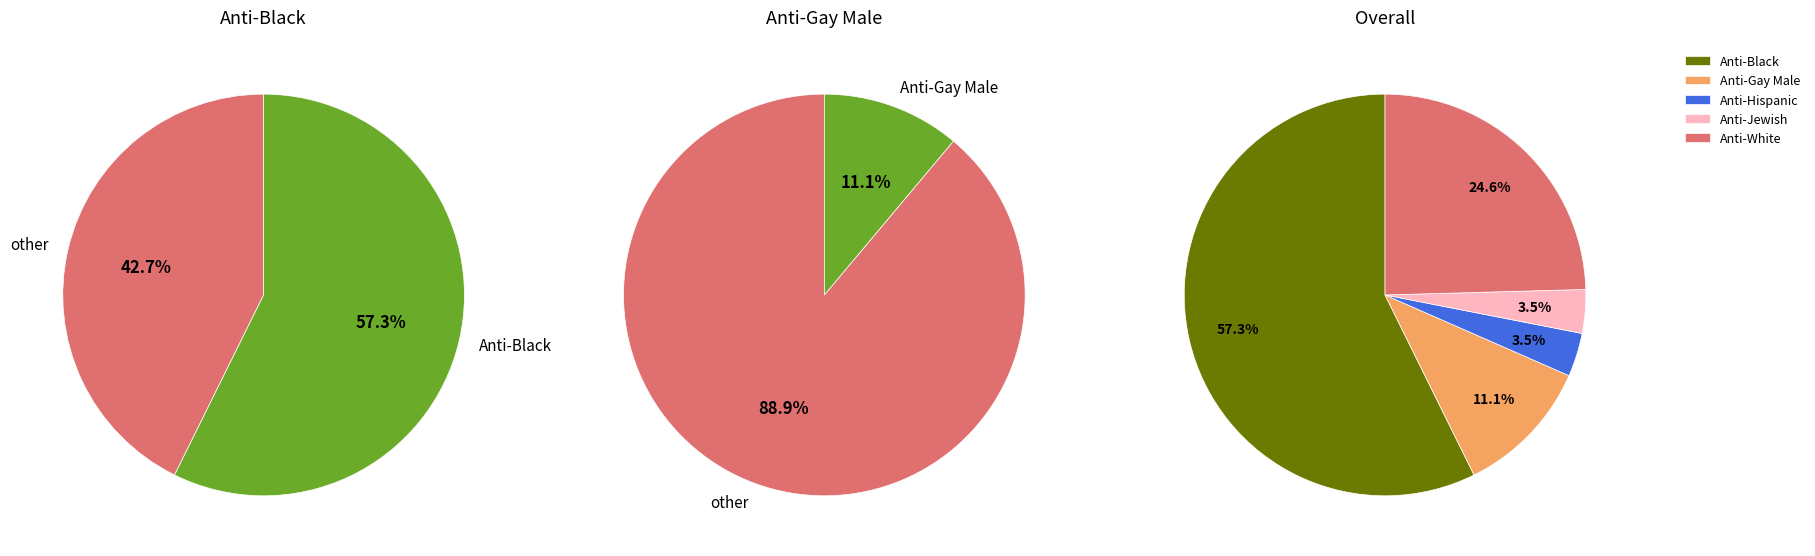

The 21 slice represents 1% of the pie. True or false?

False